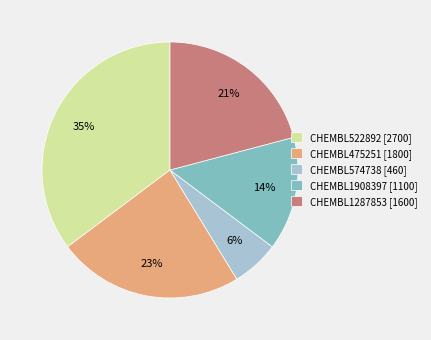

How many segments does this pie chart have?

5